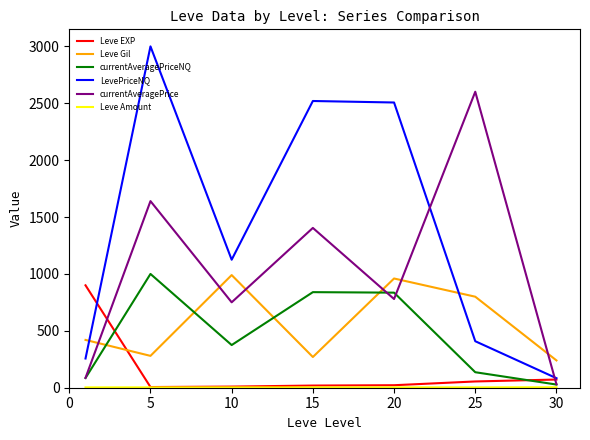

What is the difference between the maximum and minimum values in the Leve EXP series?

894.0